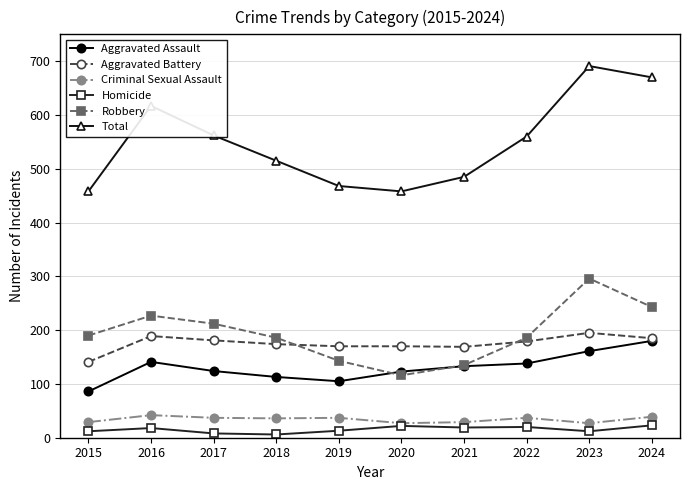

What is the value of the Criminal Sexual Assault point at the 2nd from the left?

42